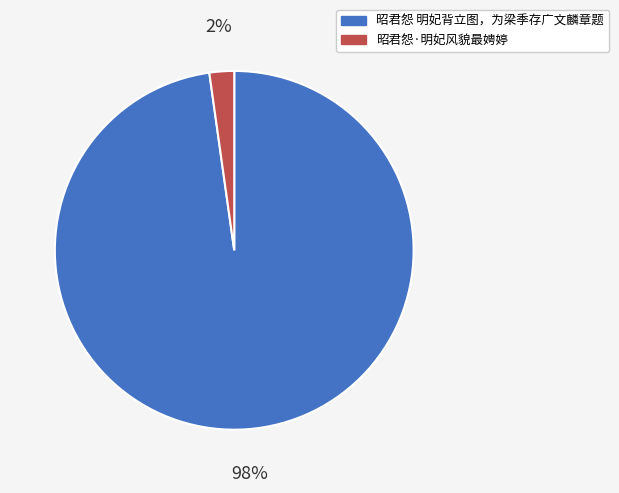

How many slices are in this pie chart?

2